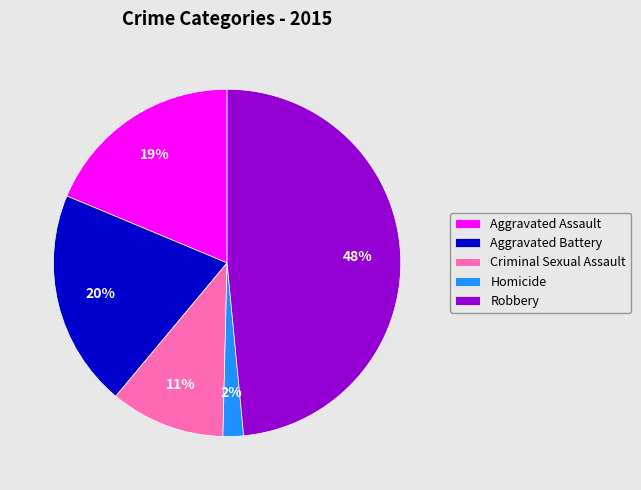

What is the ratio of the value at Aggravated Battery to the value at Robbery?

0.4